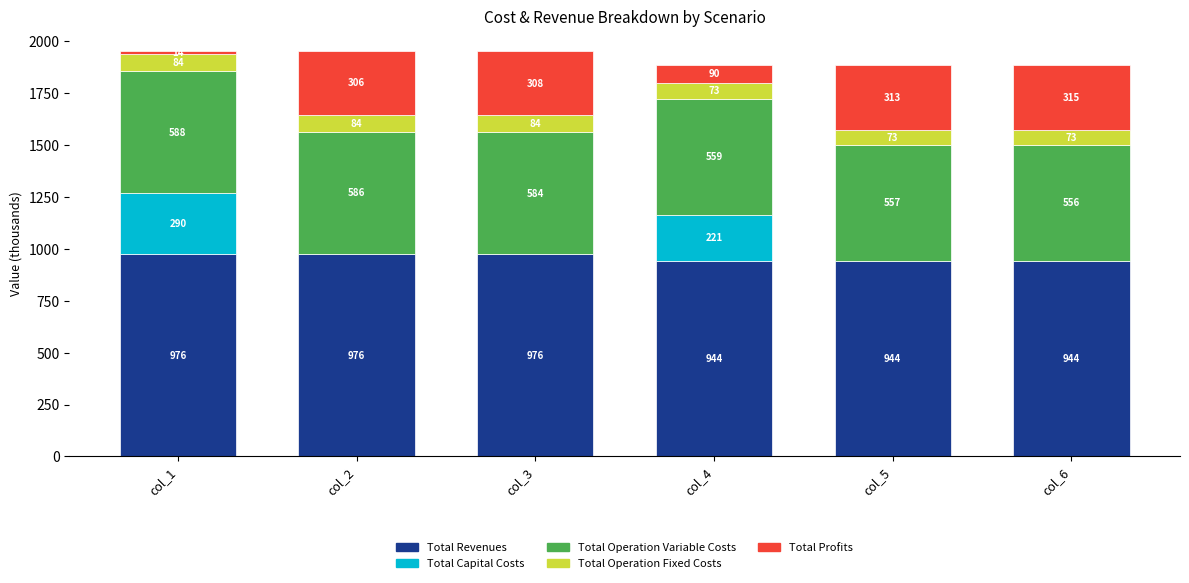

The Total Revenues series shows 943.5 at col_5. True or false?

True